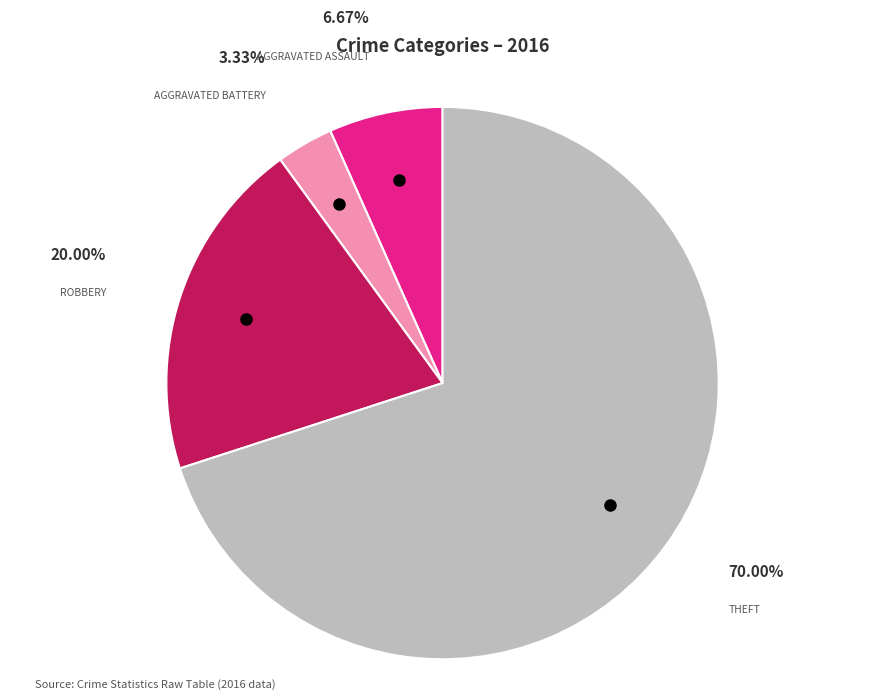

Count the number of slices in the pie.

4